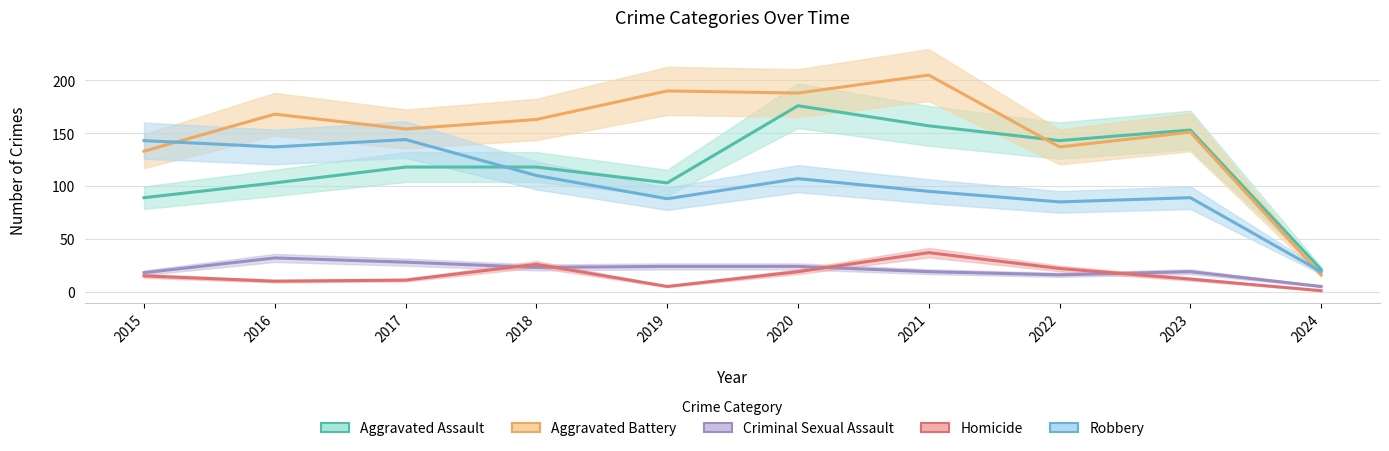

Where does the Robbery series first go above 107?

2015